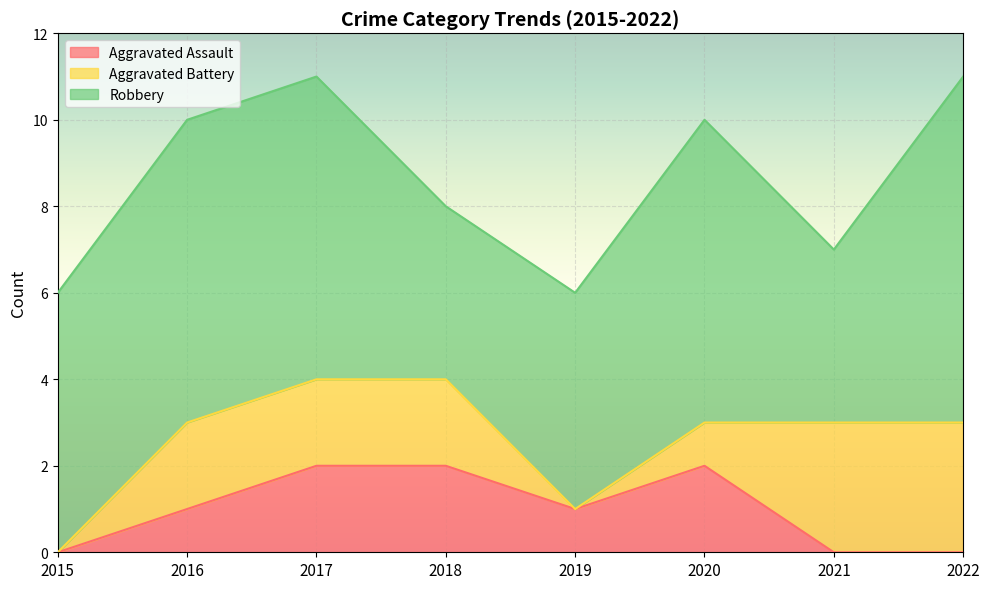

True or false: Robbery and Aggravated Assault intersect in this chart.

False